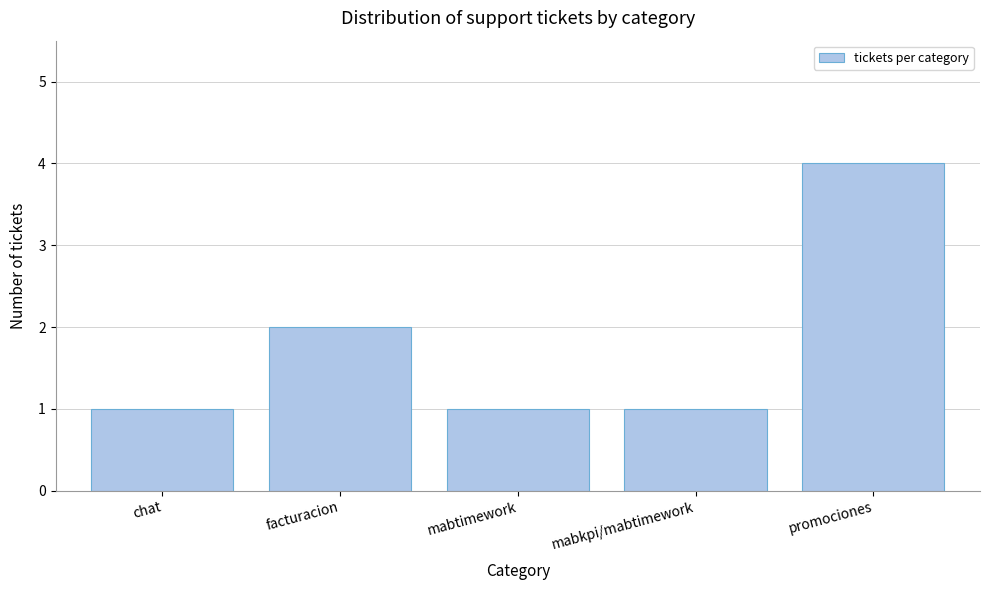

Reading left to right, transcribe all the data shown in this chart.

chat=1	facturacion=2	mabtimework=1	mabkpi/mabtimework=1	promociones=4